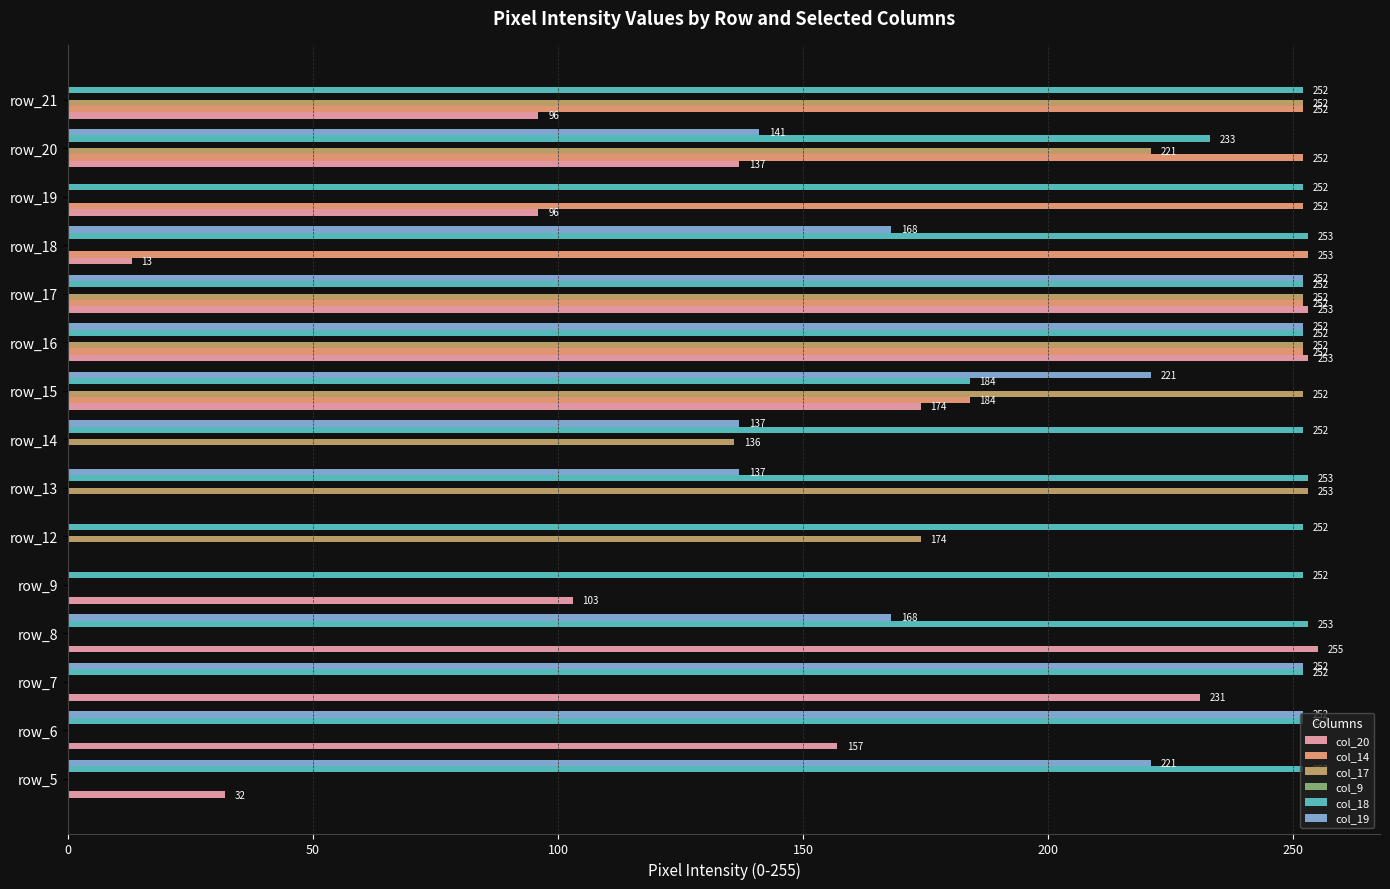

How many categories are shown in the chart?

15